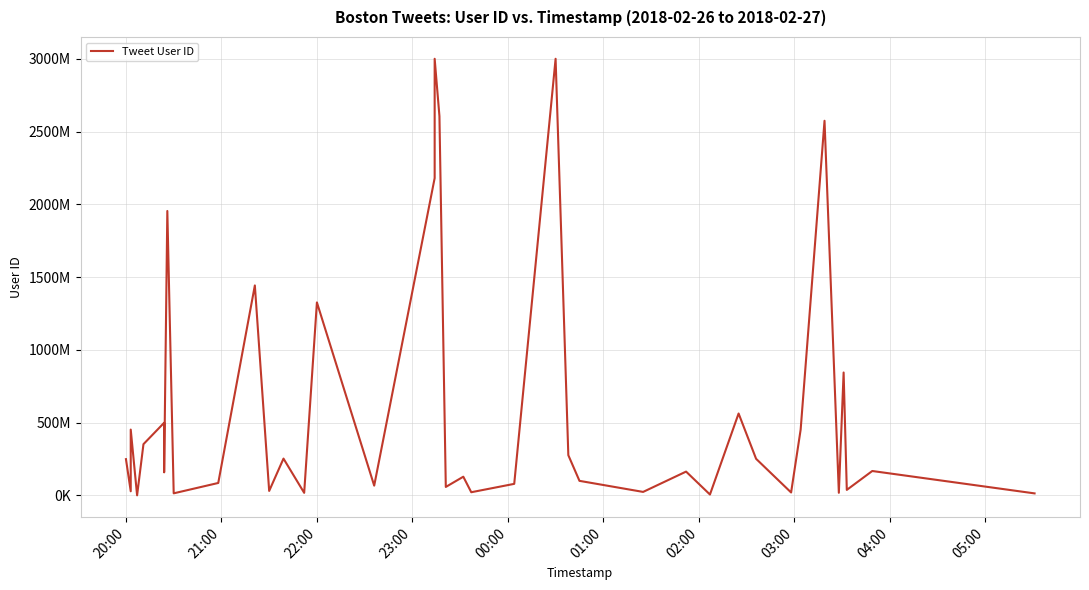

How many data points are less than 163862777?

20